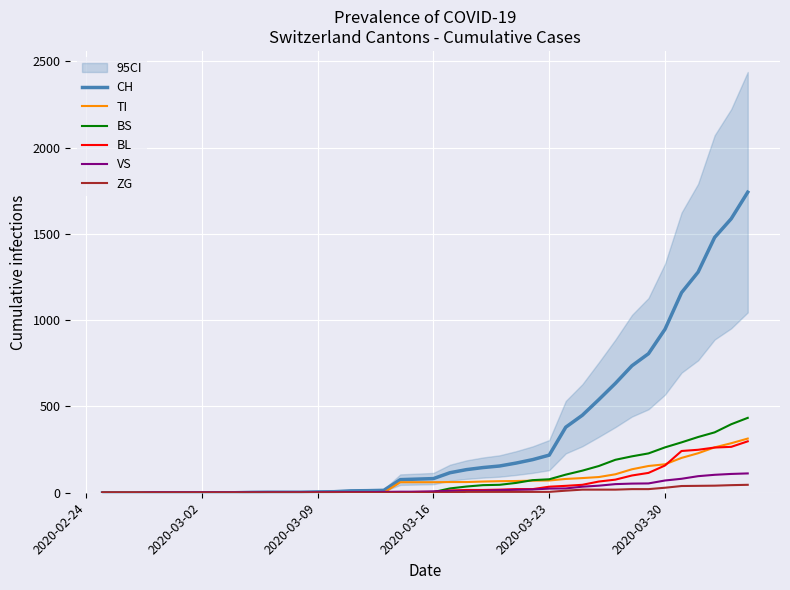

What is the difference between the maximum and minimum values in the BS series?

434